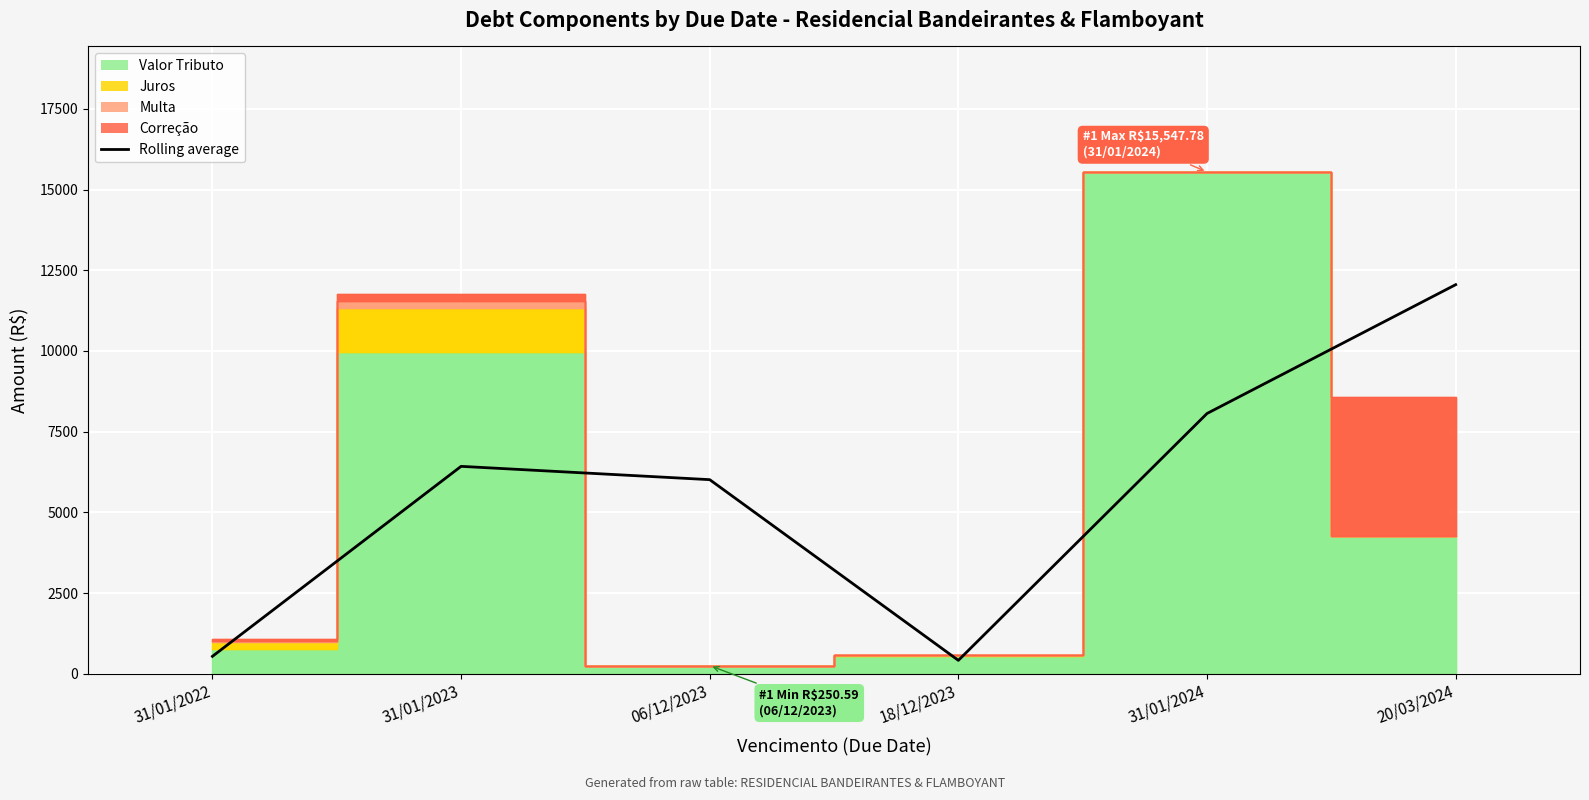

Reading left to right, what are all the values shown in this chart?

31/01/2022=537.8	31/01/2023=6424.9	06/12/2023=6012.3	18/12/2023=413.9	31/01/2024=8062.4	20/03/2024=12053.8